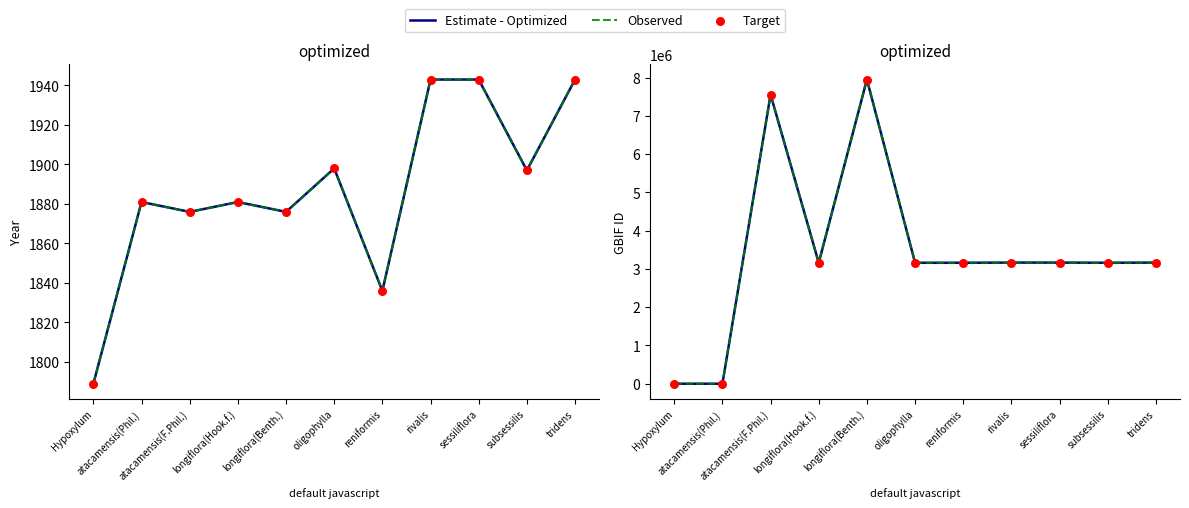

What is the total value across all series at sessiliflora?

9495333